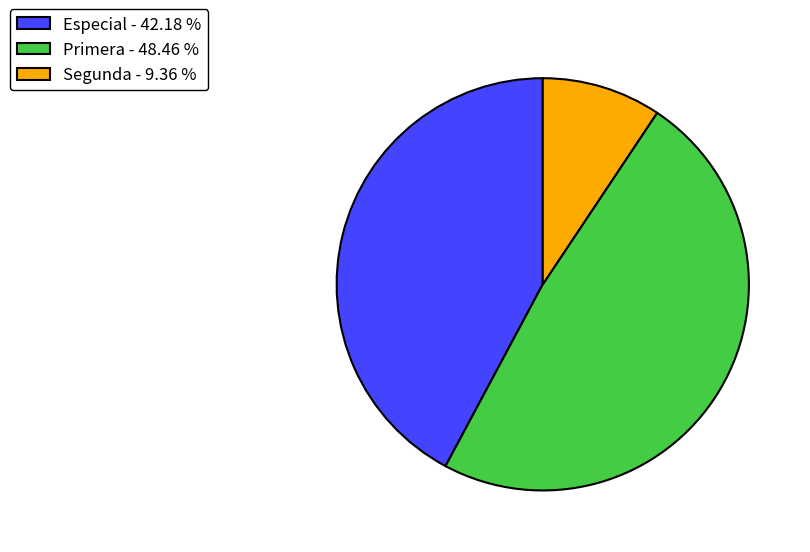

Which has a higher value, Especial - 42.18 % or Primera - 48.46 %?

Primera - 48.46 %